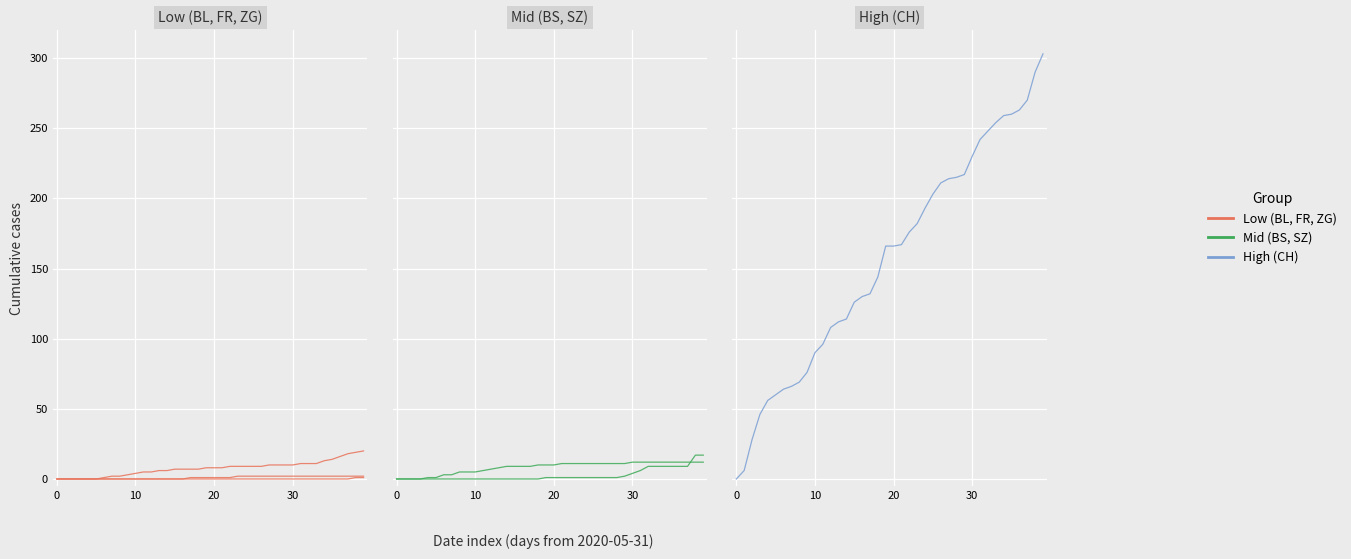

The CH series shows 230 at 30. True or false?

True